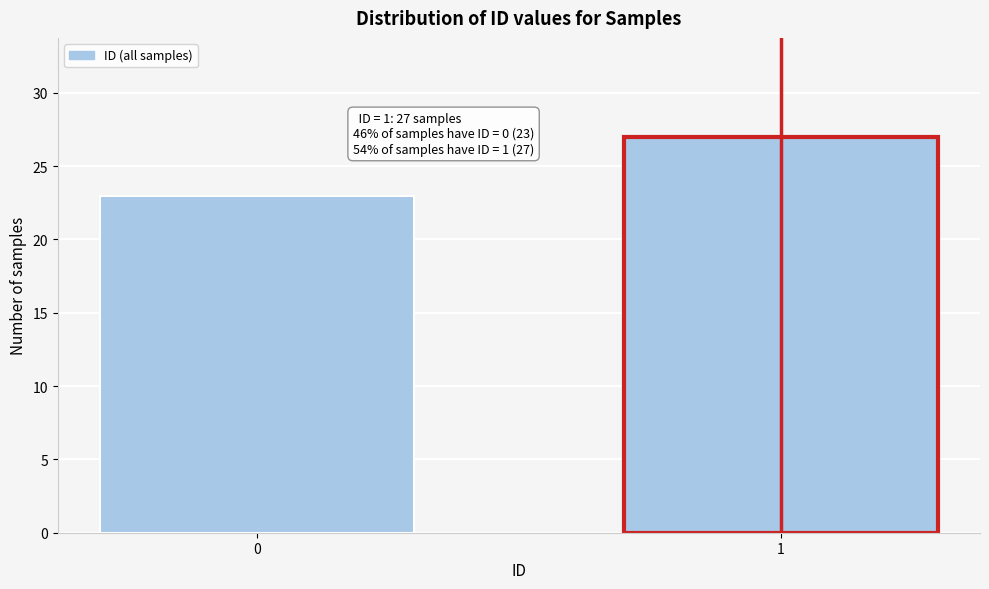

Reading left to right, list all the values displayed in this chart.

0=23	1=27